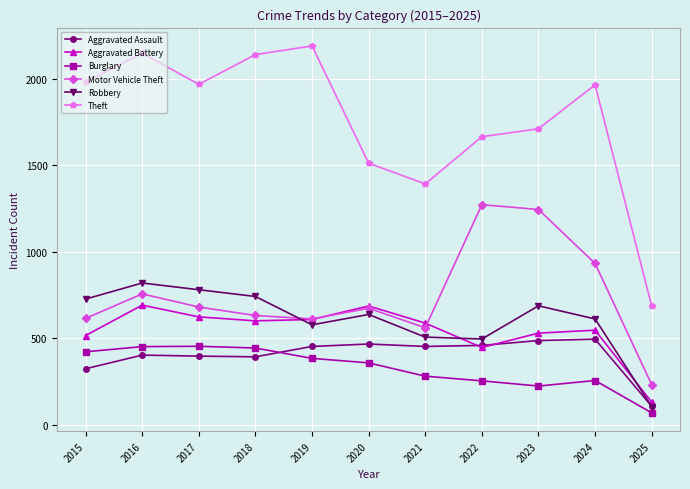

What is the difference between the highest and lowest values at 2021?

1112